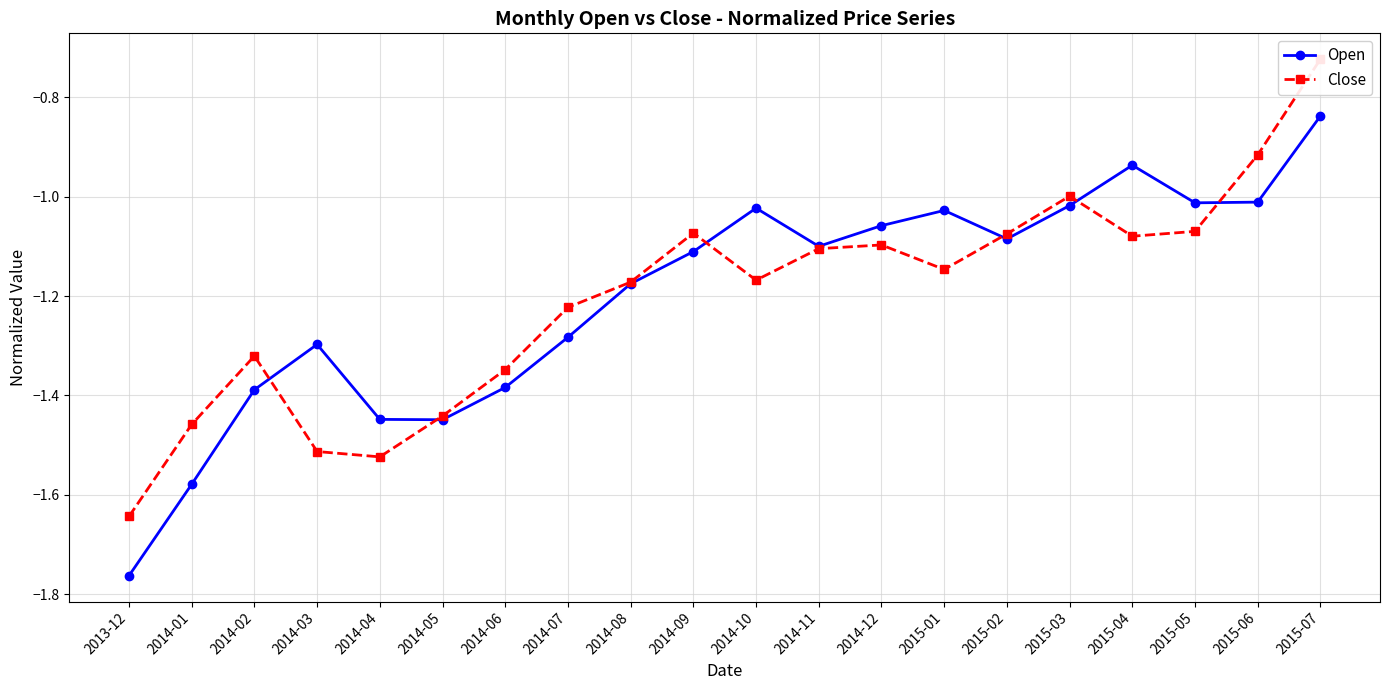

Reading right to left, list all the values displayed in this chart.

Open: -0.8	-1.0	-1.0	-0.9	-1.0	-1.1	-1.0	-1.1	-1.1	-1.0	-1.1	-1.2	-1.3	-1.4	-1.4	-1.4	-1.3	-1.4	-1.6	-1.8
Close: -0.7	-0.9	-1.1	-1.1	-1.0	-1.1	-1.1	-1.1	-1.1	-1.2	-1.1	-1.2	-1.2	-1.3	-1.4	-1.5	-1.5	-1.3	-1.5	-1.6